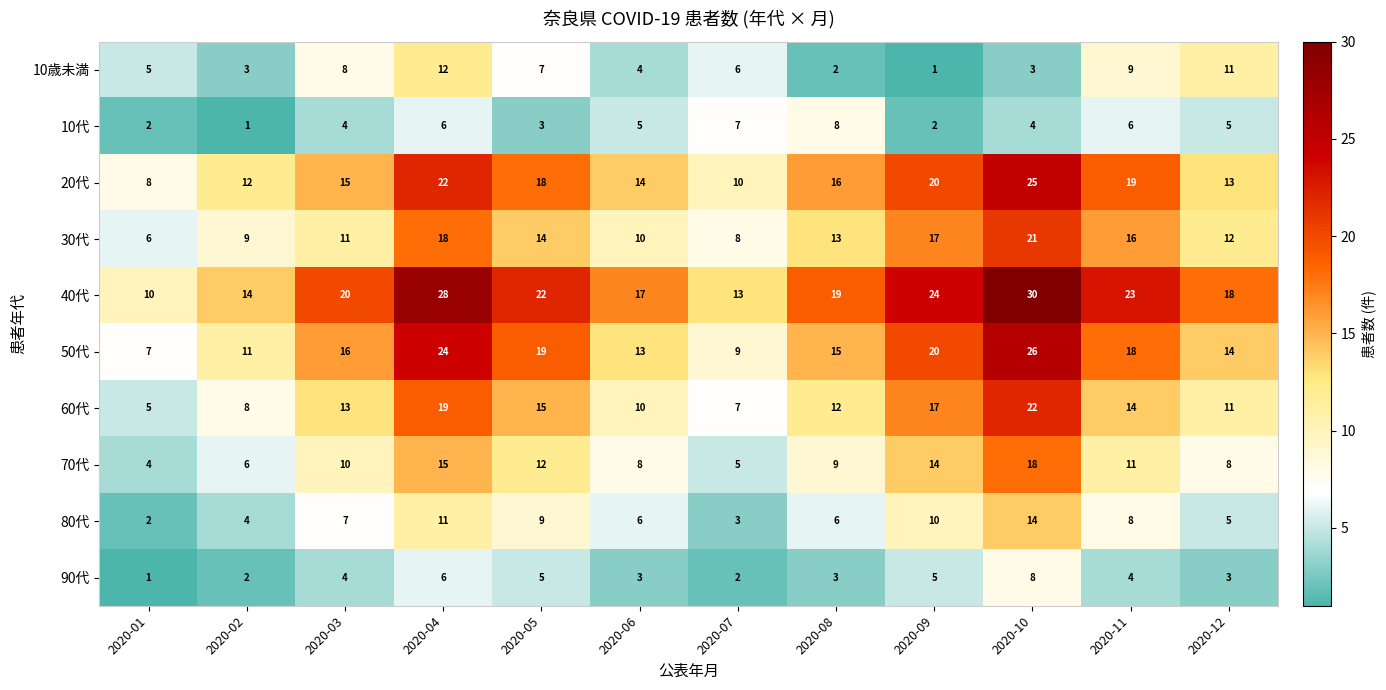

Is the value of 50代 at 2020-09 greater than the value of 10歳未満 at 2020-09?

Yes